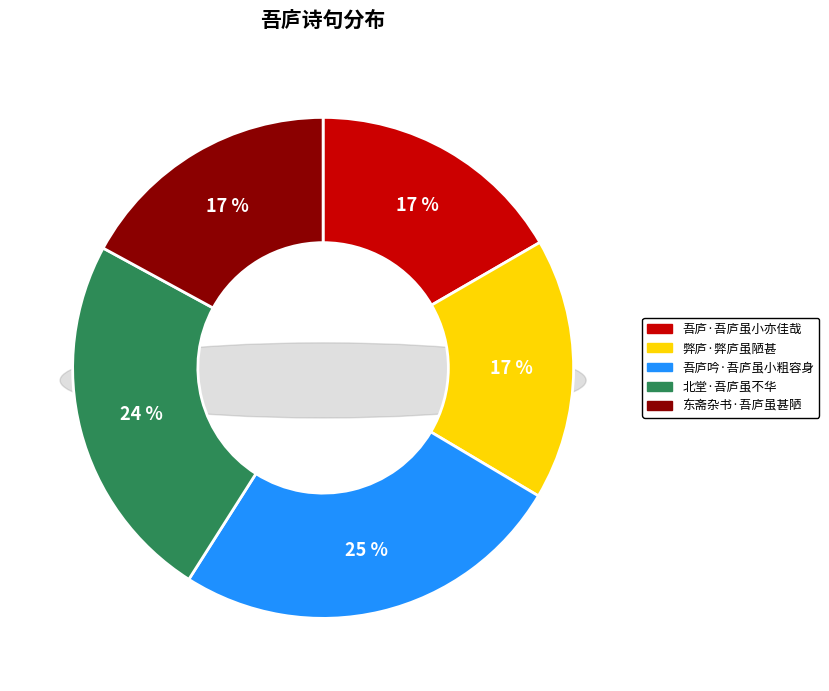

What is the change in value from 北堂·吾庐虽不华 to 东斋杂书·吾庐虽甚陋?

-34024